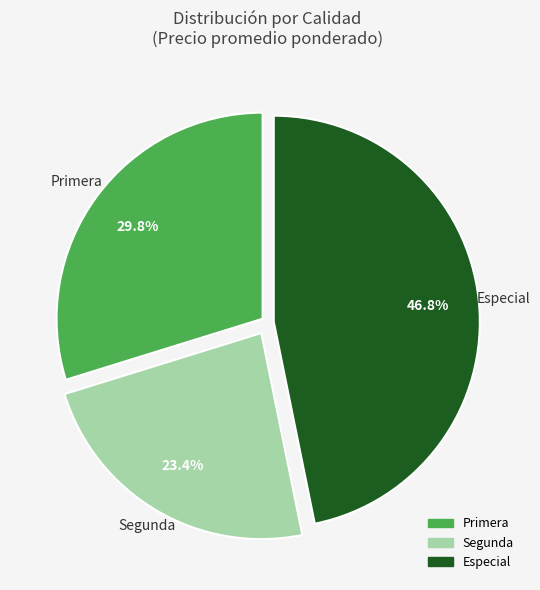

Count the number of slices in the pie.

3